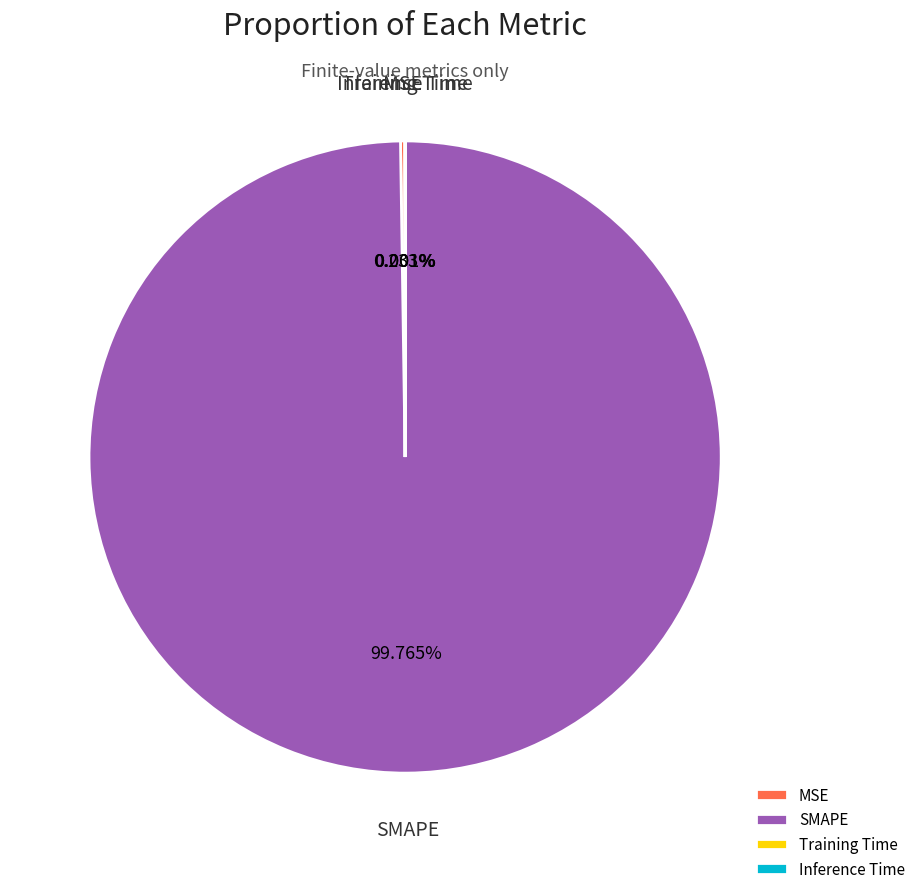

Which category has the biggest portion of the pie?

SMAPE